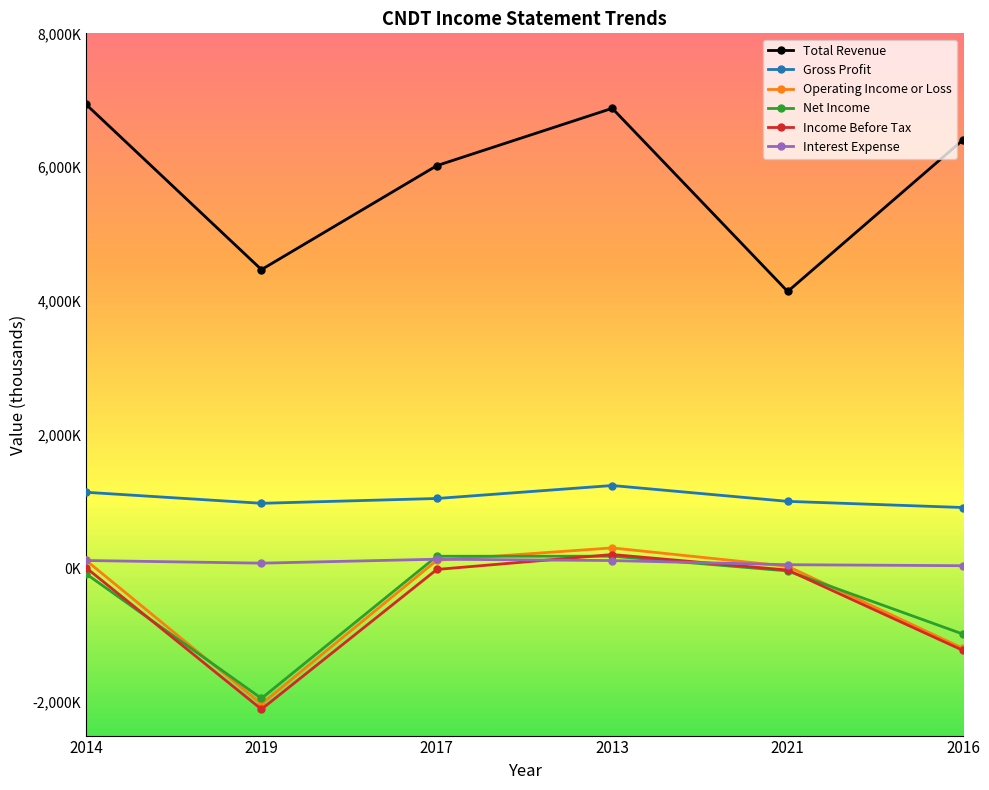

At which category does Gross Profit reach its first local peak?

2013